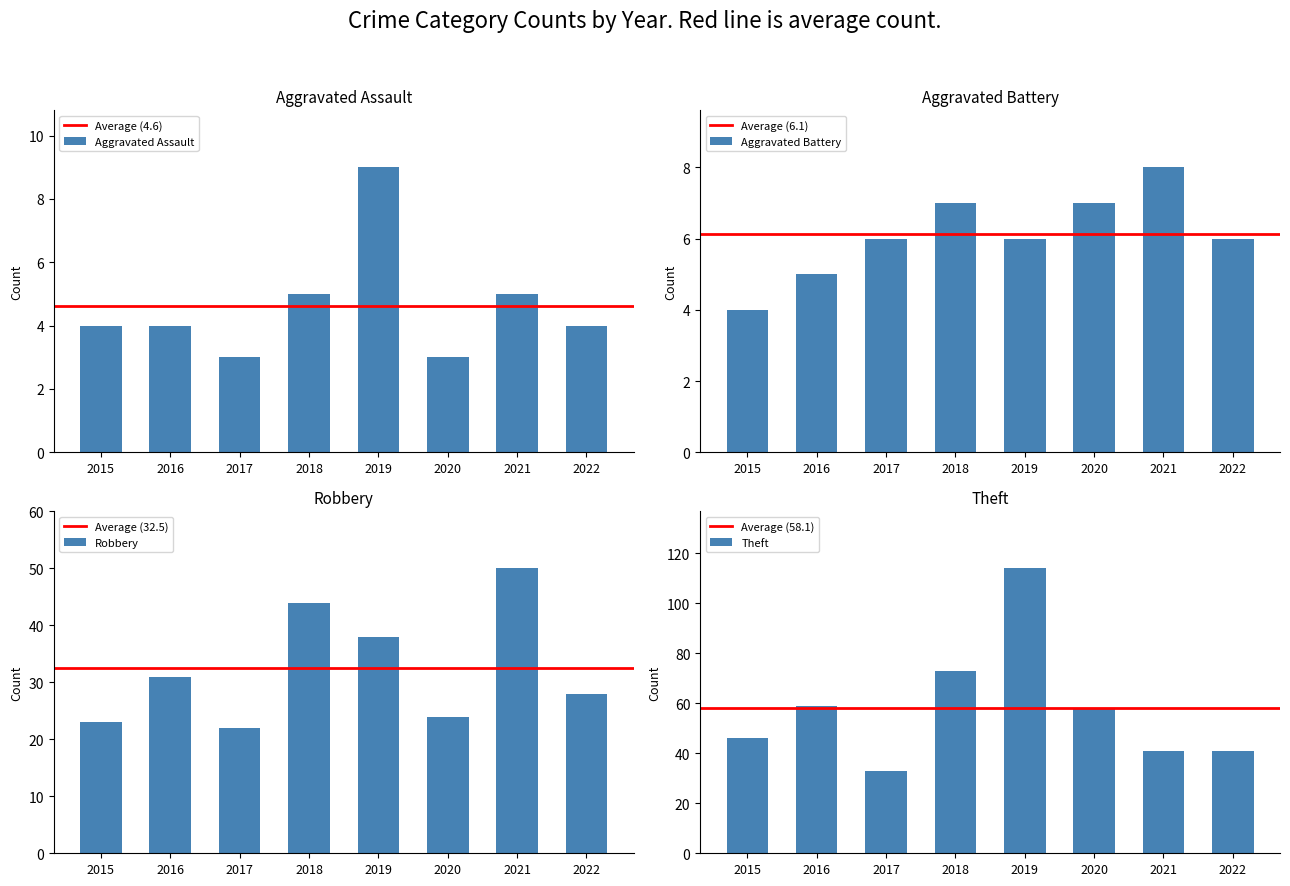

How many categories are shown in the chart?

8